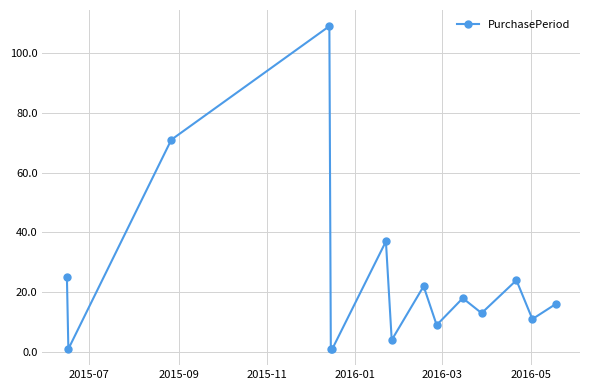

How many interior local peaks (higher than both neighbors) does the data have?

5